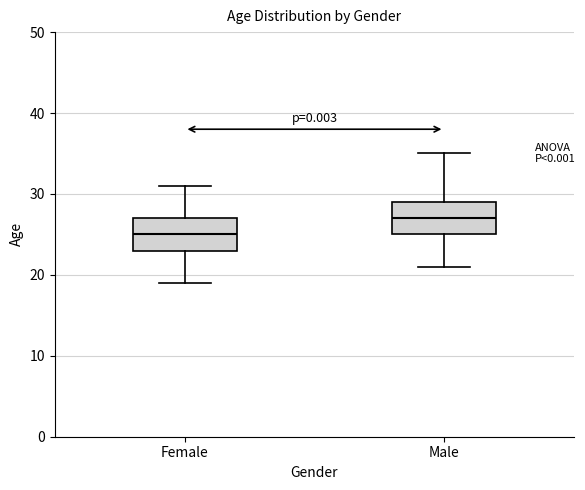

Where is the upper edge of the box for Male on the y-axis? The values are not printed on the chart, so give them approximately, as read against the axis.

29